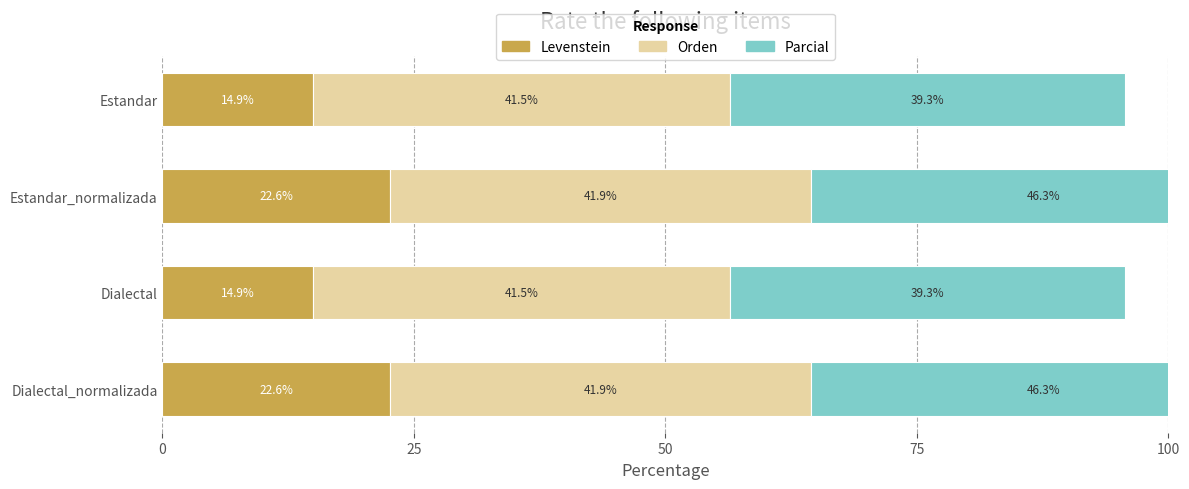

What is the average value of the Levenstein series?

18.8